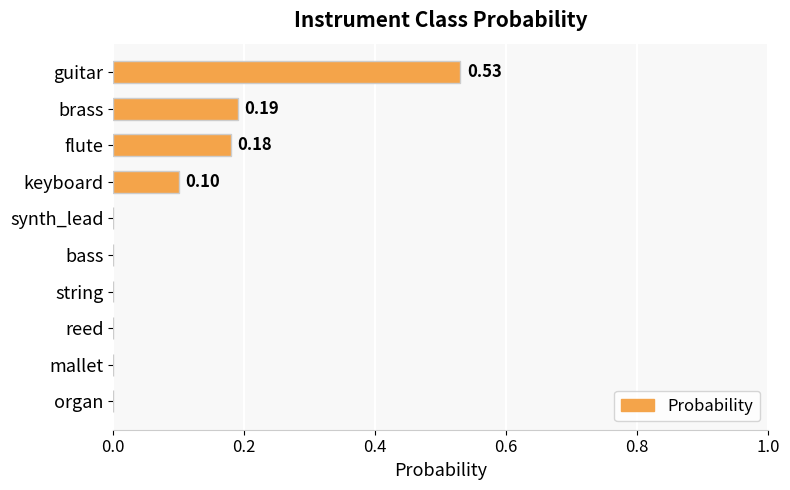

What is the sum of all values?

1.0